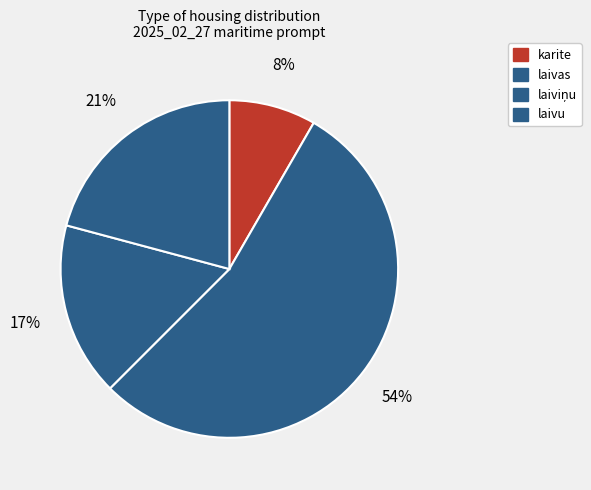

What is the largest slice in the pie chart?

laivas